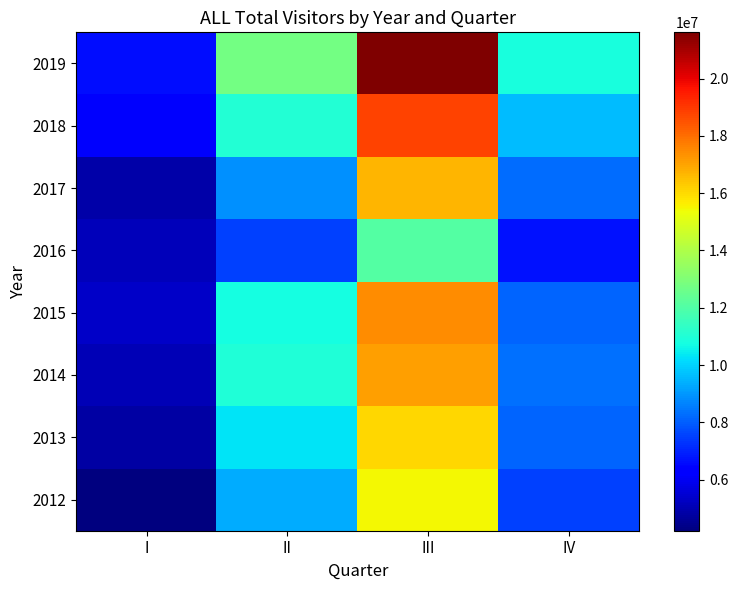

Reading left to right, what are all the values shown in this chart?

2012: I=4219162	II=9323459	III=15437123	IV=7484177
2013: I=4773826	II=10267778	III=16057650	IV=8126971
2014: I=5065758	II=10967100	III=17084012	IV=8298198
2015: I=5344574	II=10751350	III=17408994	IV=8112610
2016: I=5107553	II=7495035	III=12063310	IV=6699430
2017: I=4844761	II=8863391	III=16663264	IV=8248928
2018: I=6122181	II=11067986	III=18786764	IV=9651739
2019: I=6644391	II=12762346	III=21611964	IV=10841340